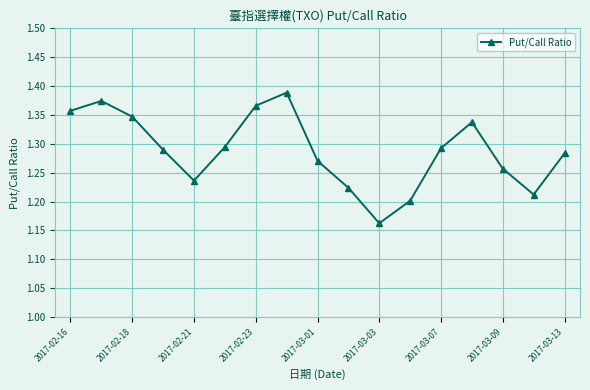

True or false: there are more than 2 points higher than both neighbors.

True